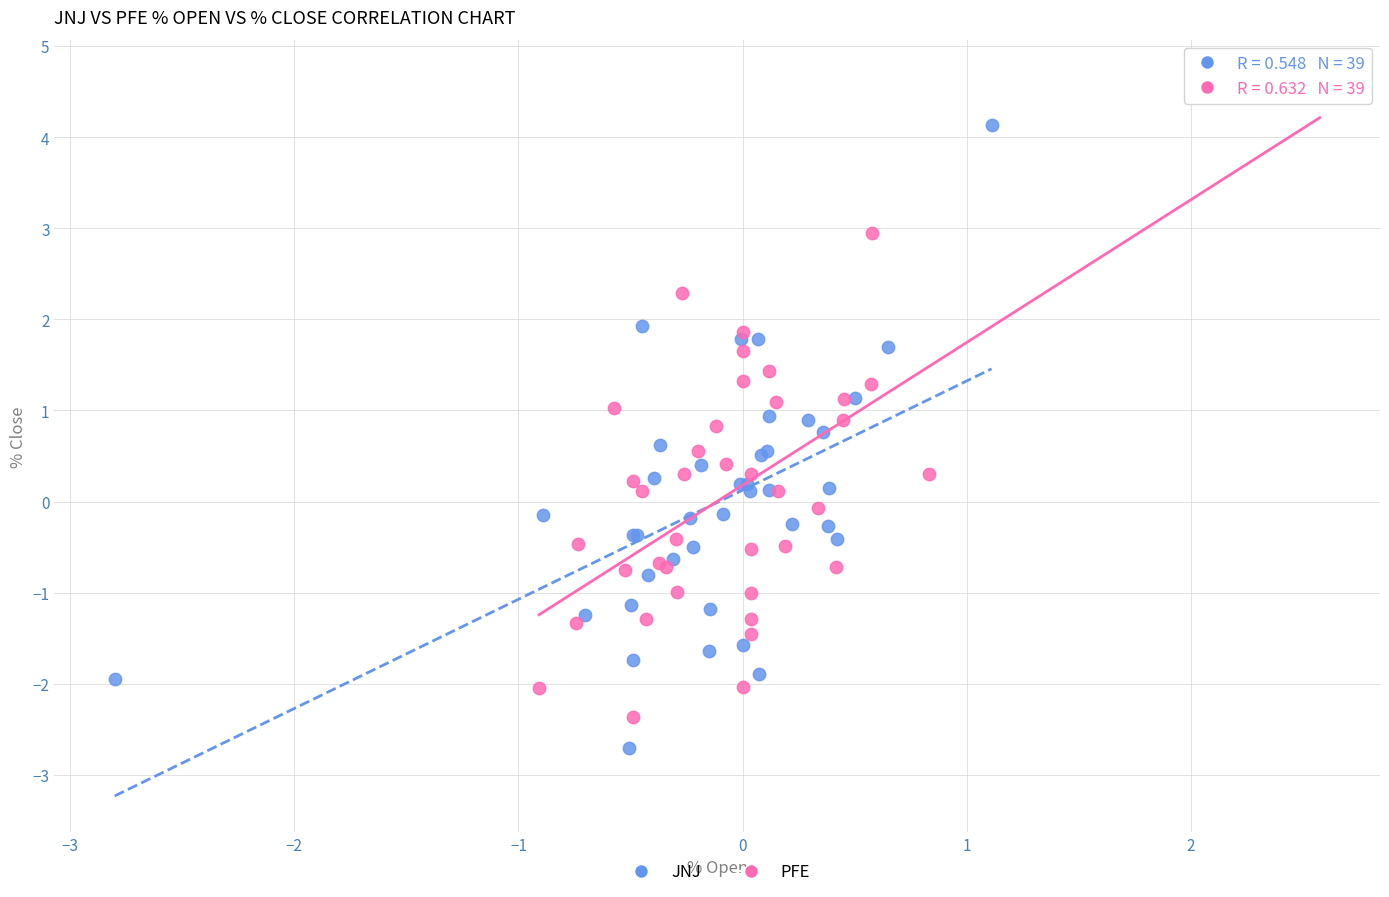

What are all the series names shown in the legend?

JNJ, PFE